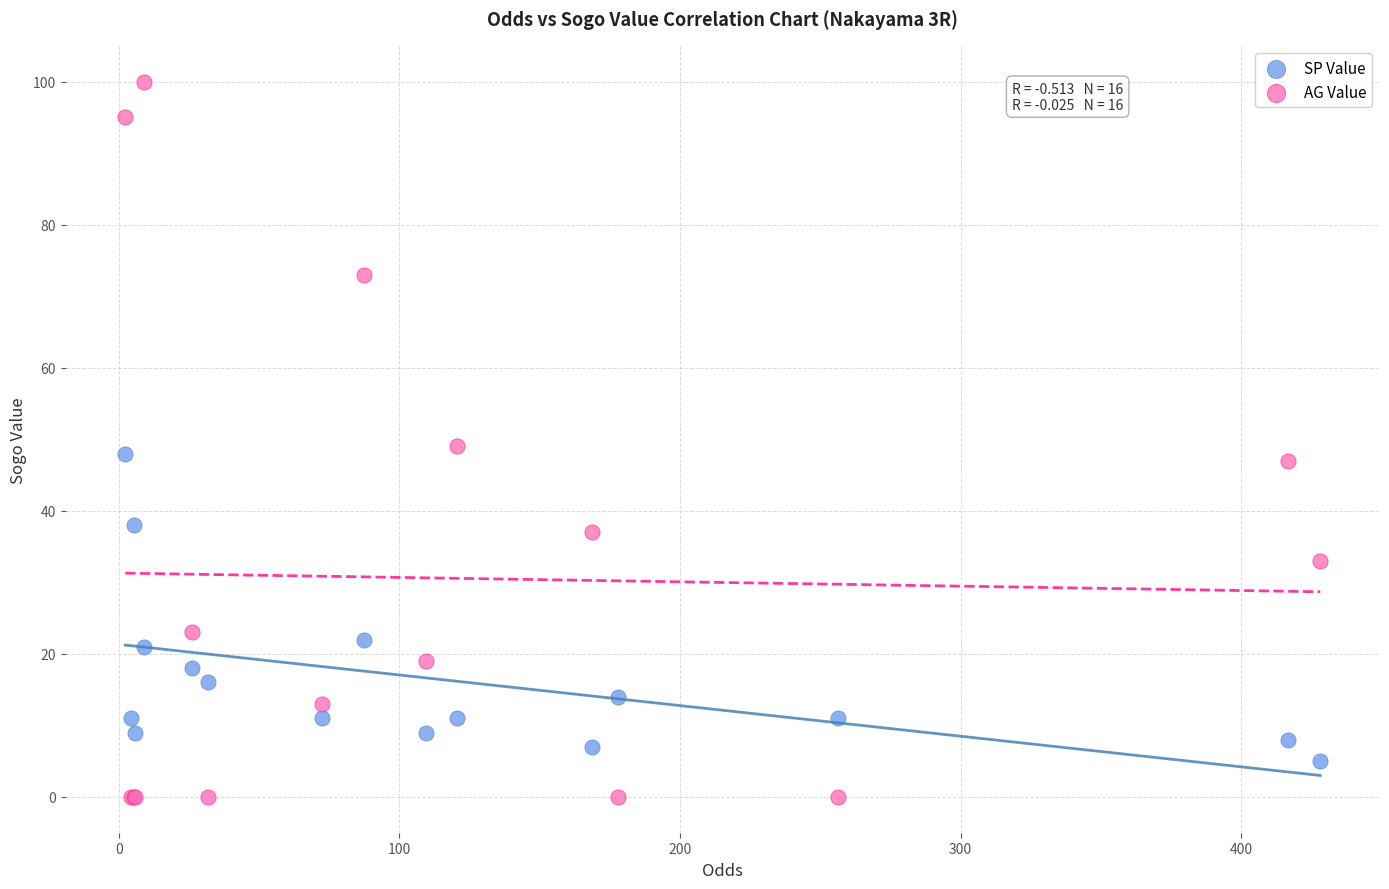

Which series has the largest Y range (max minus min)?

AG Value